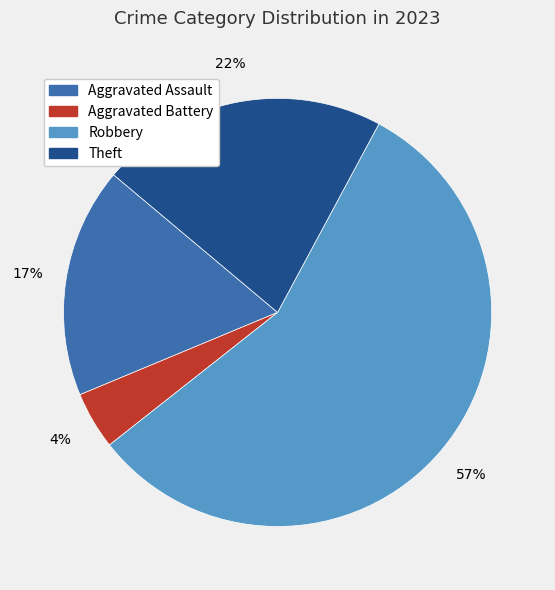

How many segments does this pie chart have?

4